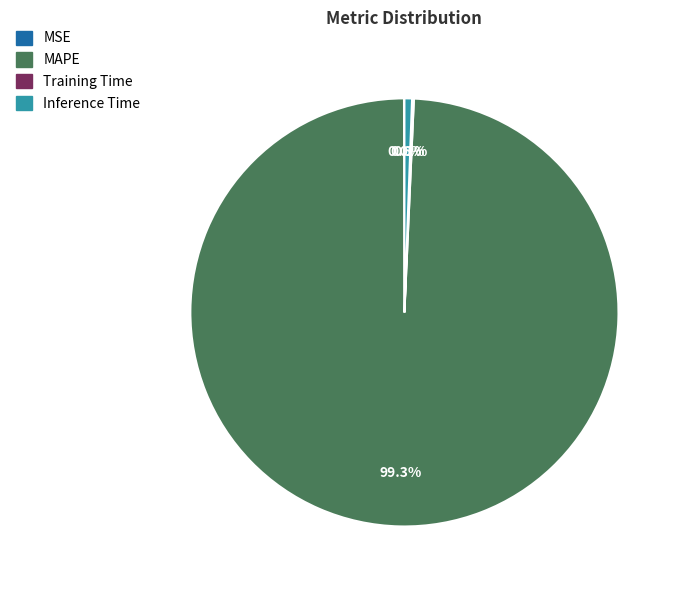

What portion of the pie excludes MAPE?

0.7%